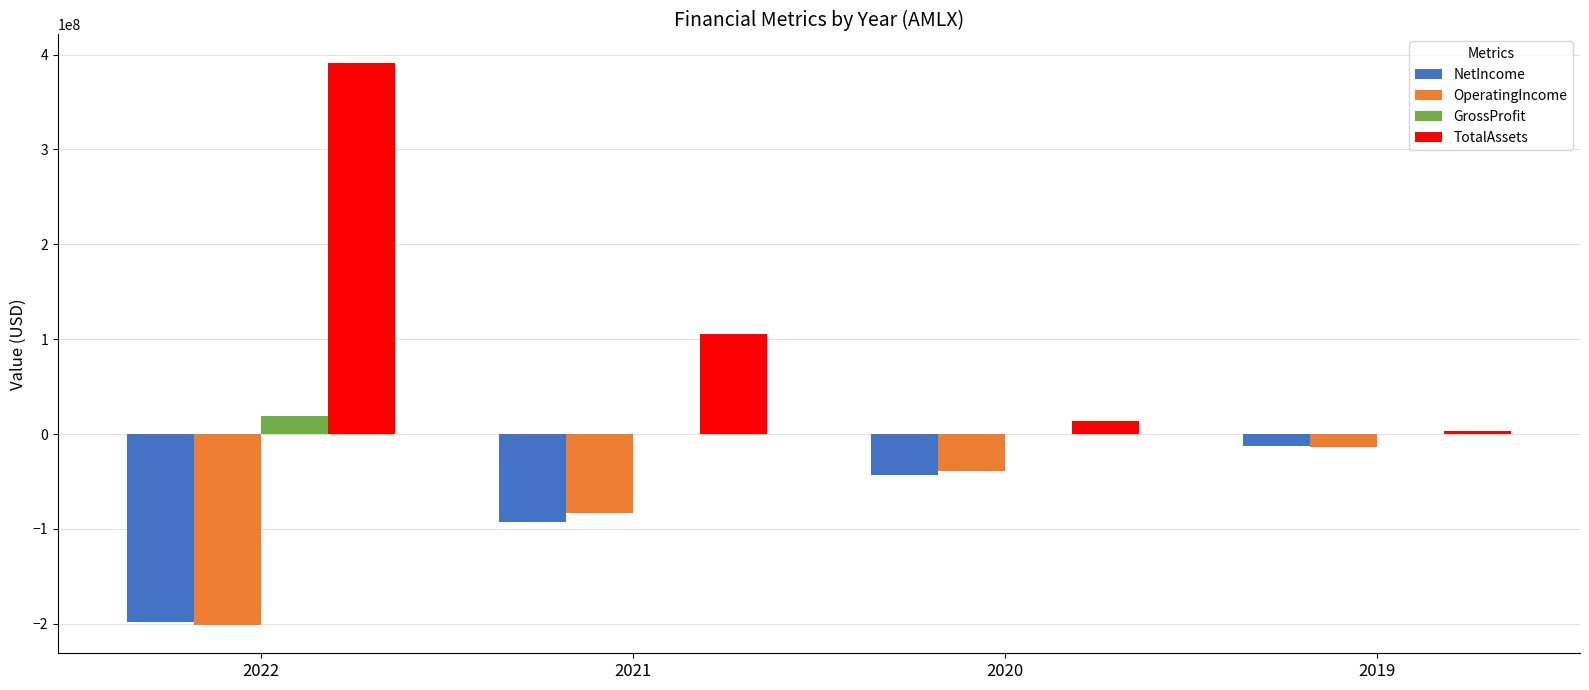

What is the maximum value shown in the chart?

391453000